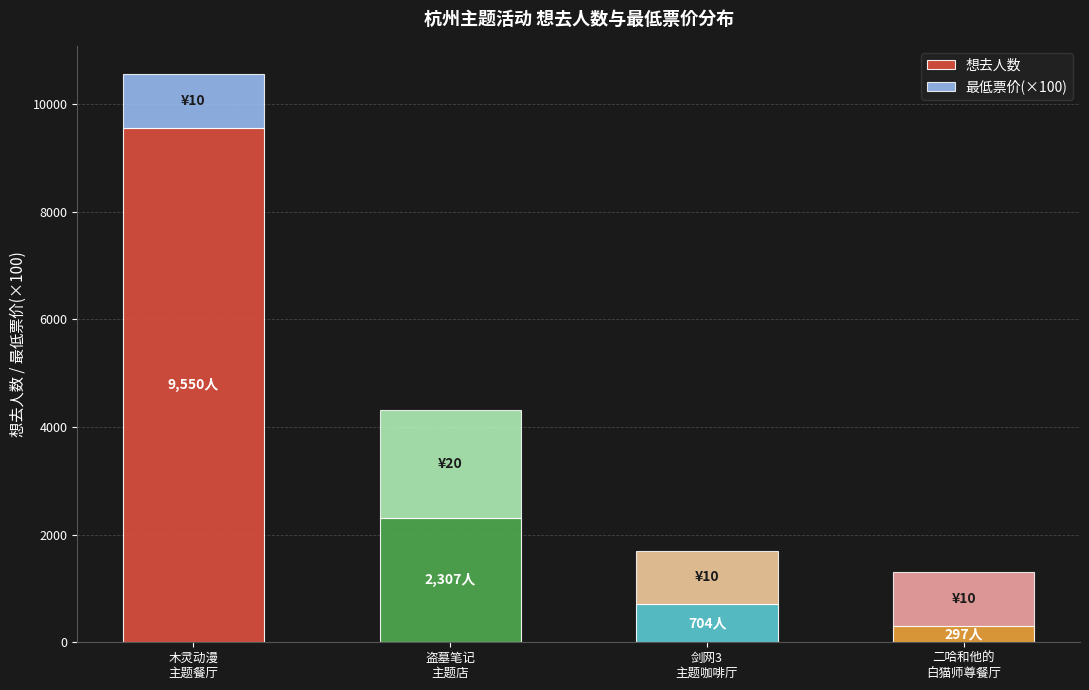

What is the highest value of the 想去人数 series?

9550